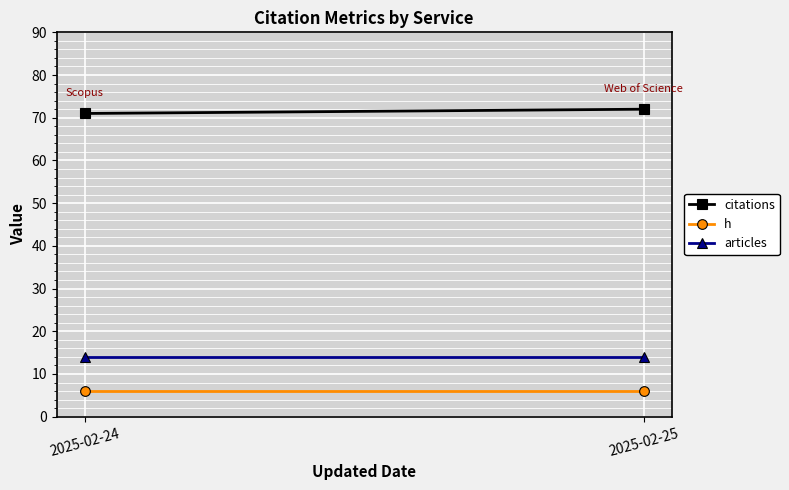

Reading left to right, transcribe all the data shown in this chart.

citations: 71	72
h: 6	6
articles: 14	14